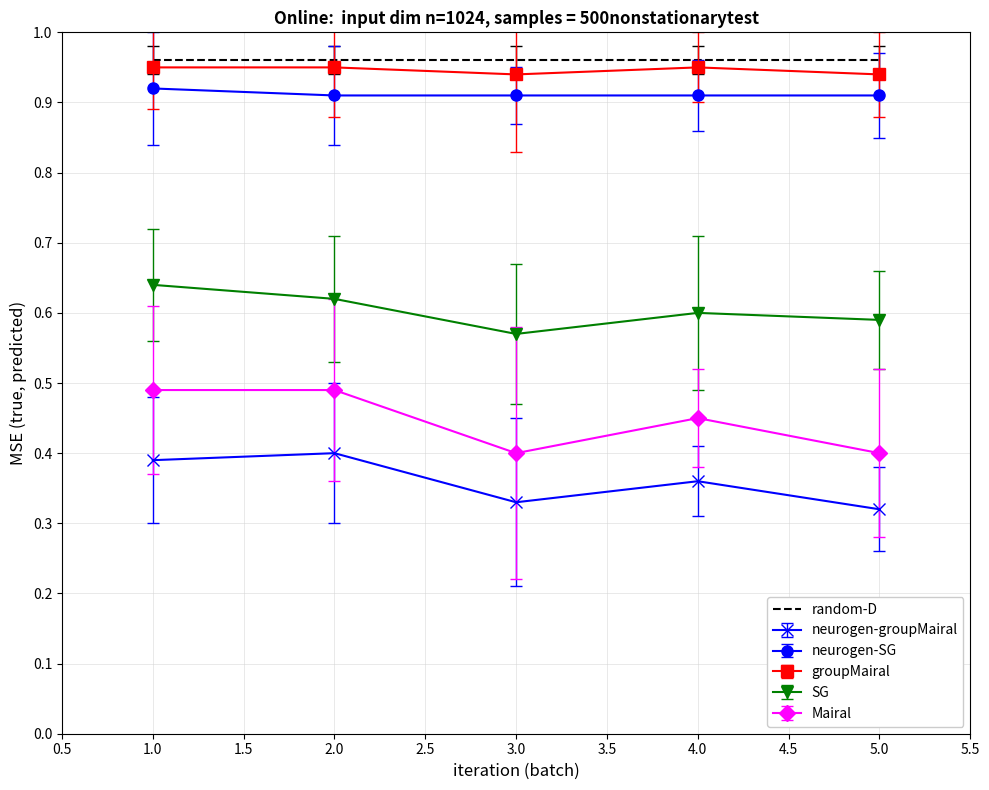

Where is neurogen-groupMairal nearest to the value 0?

5.0